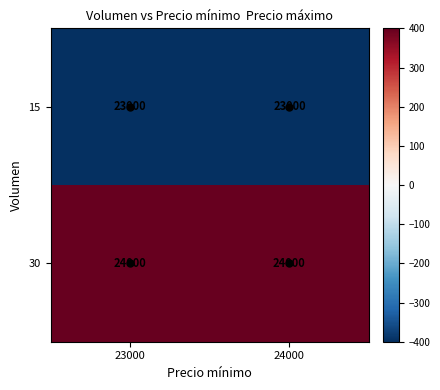

What is the total value across all series at 24000?

47000